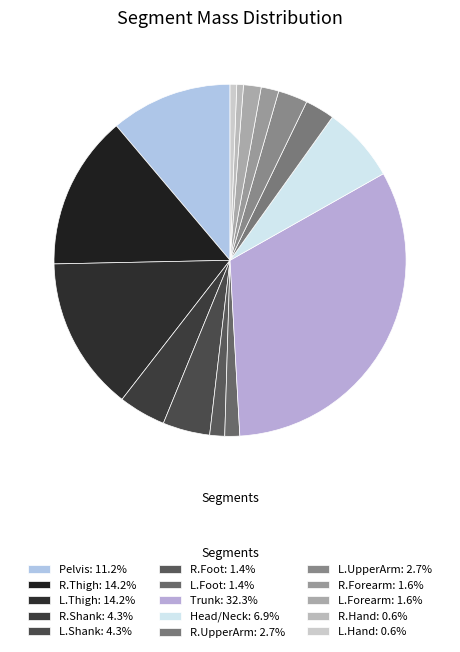

Rank the categories by value from lowest to highest.

R.Hand, L.Hand, R.Foot, L.Foot, R.Forearm, L.Forearm, R.UpperArm, L.UpperArm, R.Shank, L.Shank, Head/Neck, Pelvis, R.Thigh, L.Thigh, Trunk